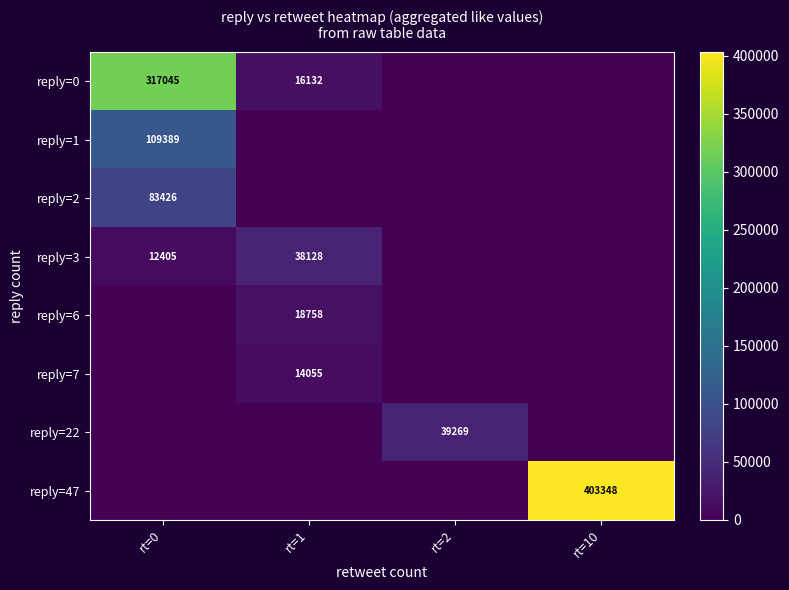

What is the maximum value shown in the chart?

403348